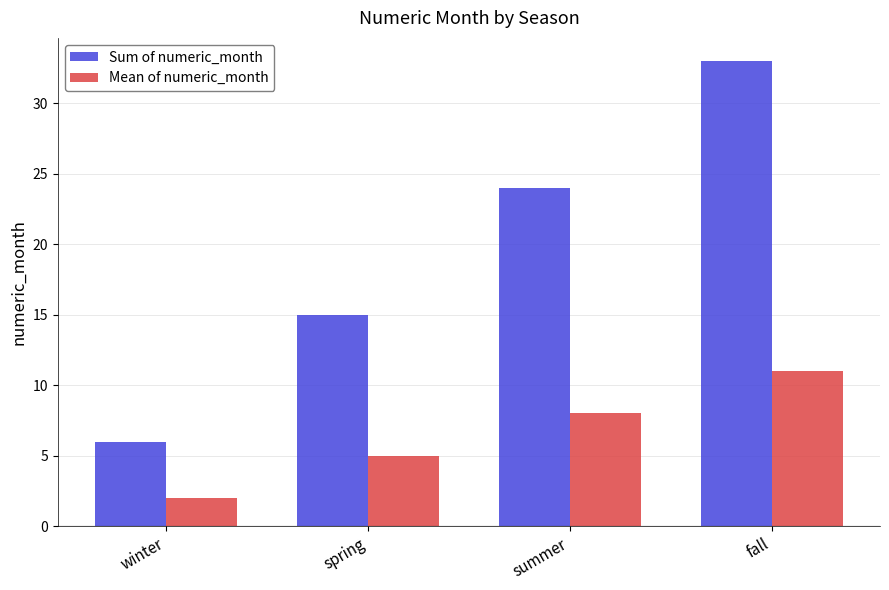

Rank the series at winter from highest to lowest value.

Sum of numeric_month, Mean of numeric_month